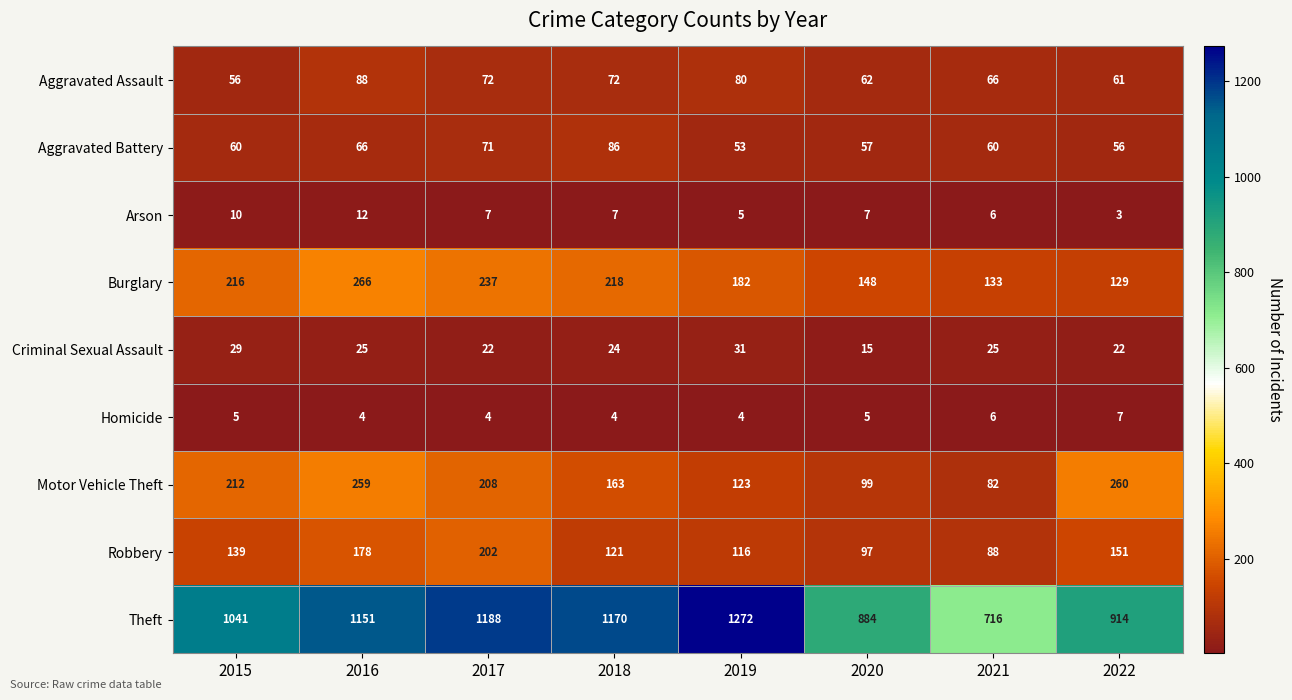

The Criminal Sexual Assault series shows 15 at 2020. True or false?

True